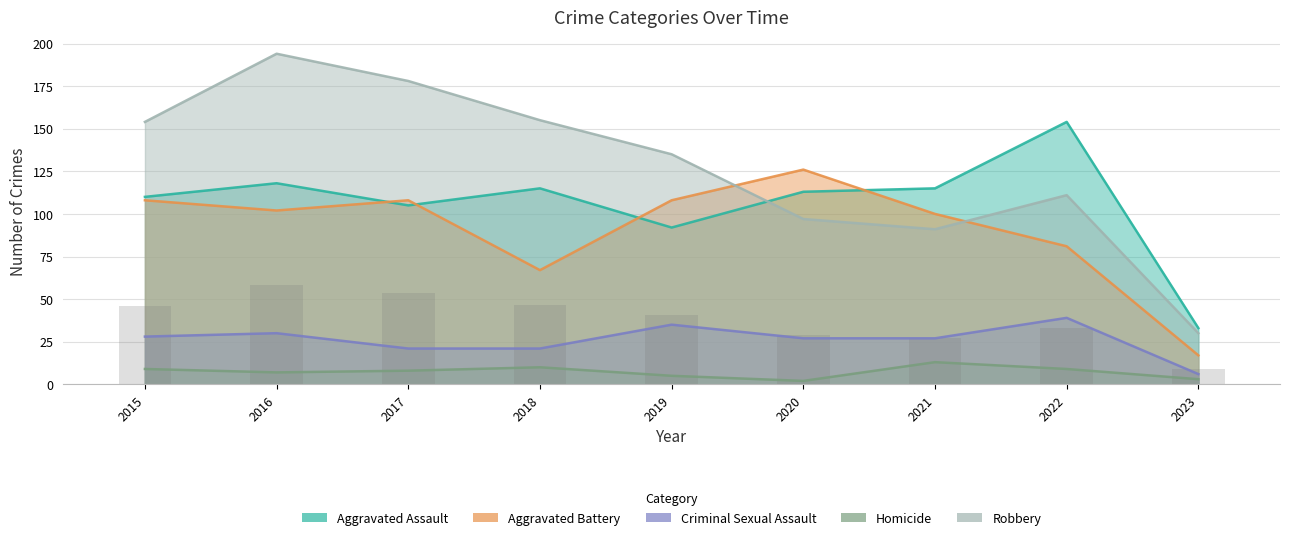

Which category has the lowest value in the Criminal Sexual Assault series?

2023